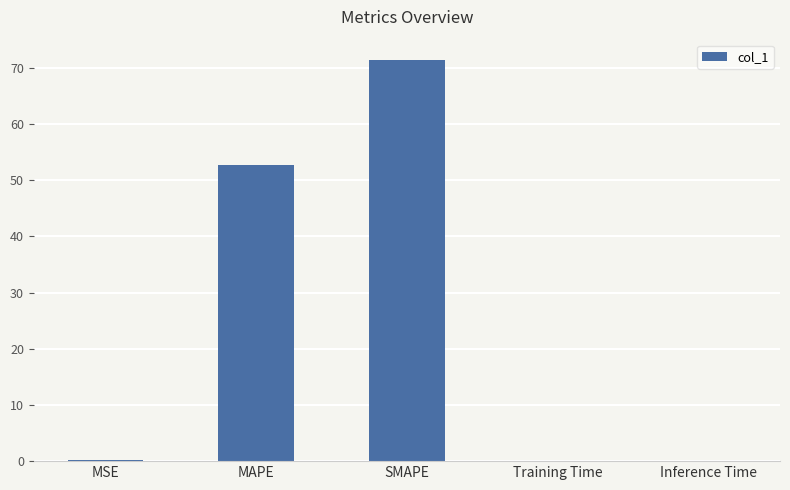

The chart shows a value of 35.7 at MAPE. True or false?

False